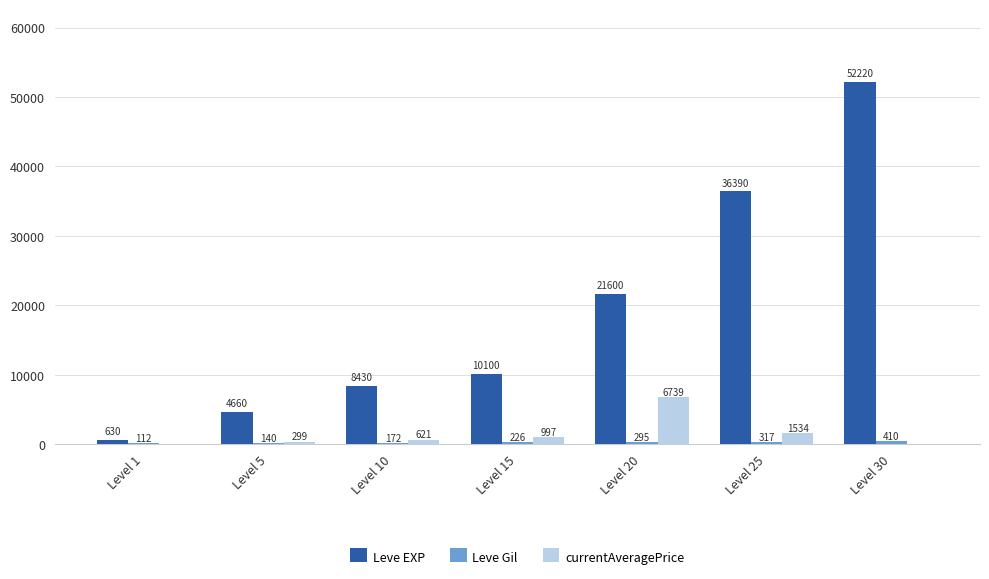

What is the sum of the Leve EXP values at Level 25 and Level 20?

57990